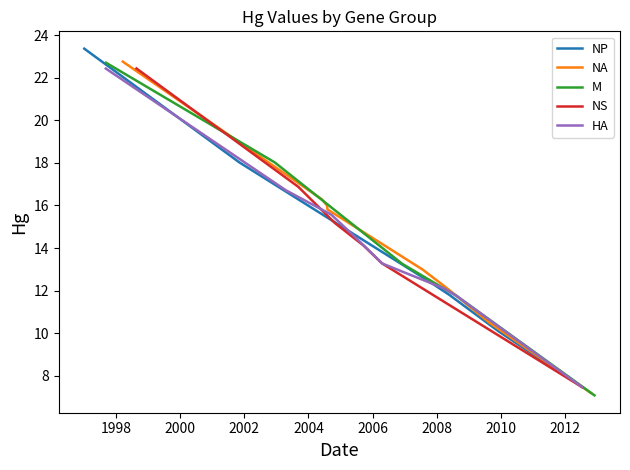

True or false: NA and HA intersect in this chart.

True